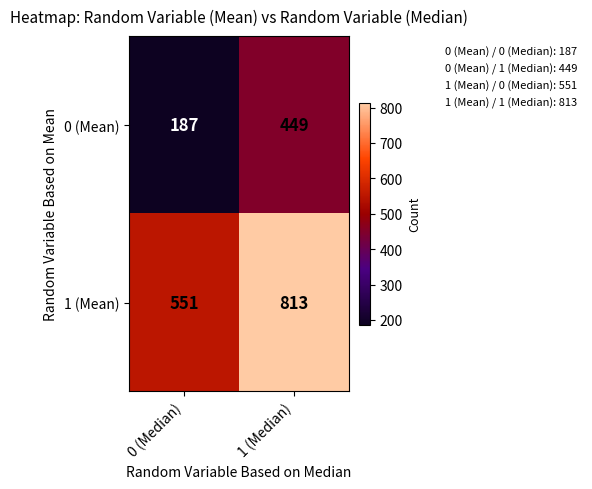

List the series in order of their peak value, highest first.

1 (Mean), 0 (Mean)